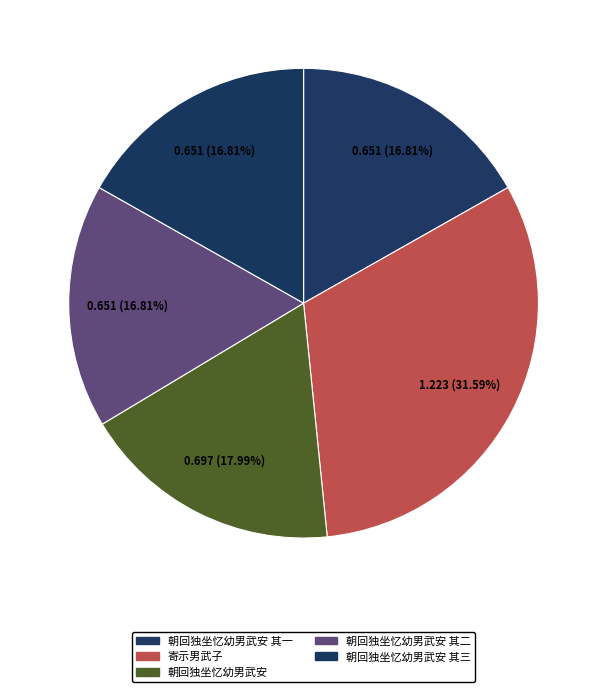

How many slices are in this pie chart?

5